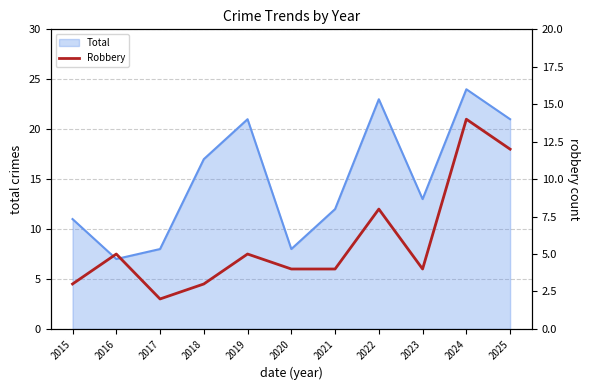

Which label corresponds to the smallest value in the chart?

2017